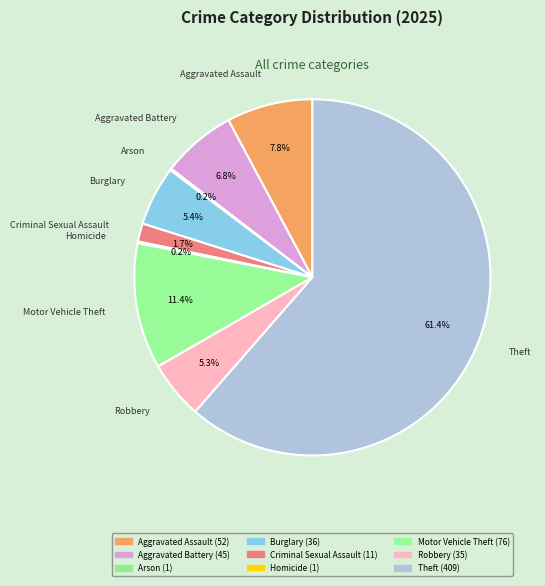

Count the number of slices in the pie.

9